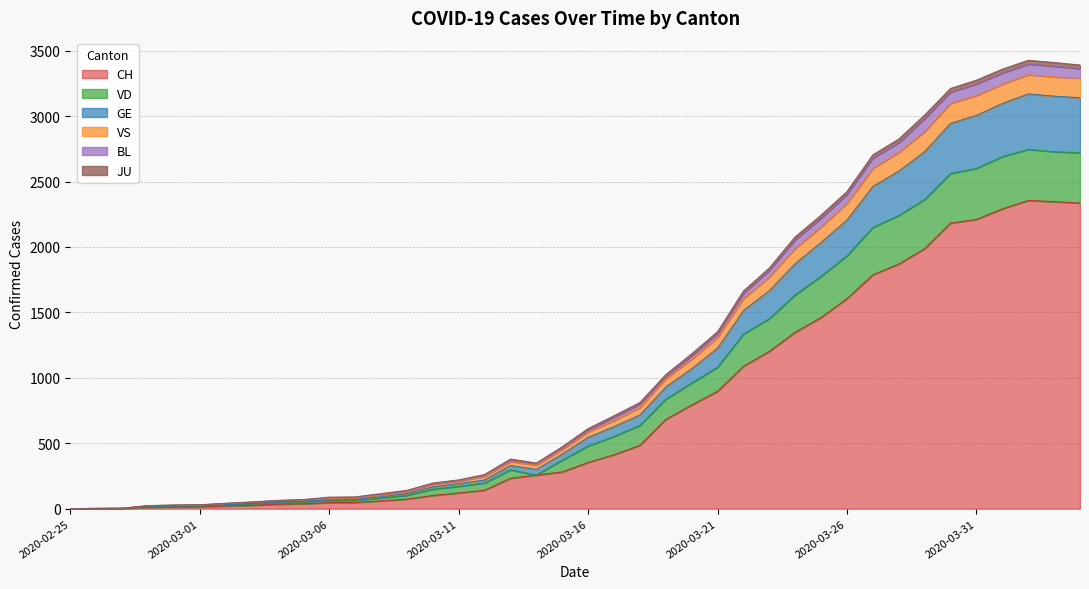

Does the chart display data point markers on the line(s)?

No